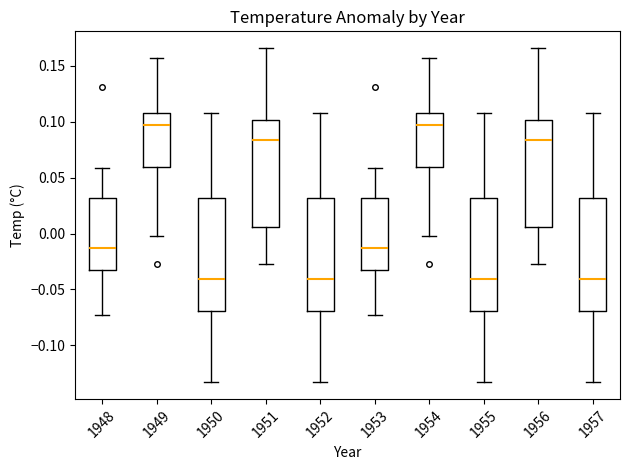

Reading left to right, read every box against the y-axis: the position of its median line, the range the box covers, and the ends of its whiskers. The values are not printed on the chart, so give them approximately, as read against the axis.

1948: median -0.010, box -0.035 to 0.030, whiskers -0.075 to 0.060
1949: median 0.100, box 0.060 to 0.110, whiskers 0.000 to 0.155
1950: median -0.040, box -0.070 to 0.030, whiskers -0.135 to 0.110
1951: median 0.085, box 0.005 to 0.100, whiskers -0.025 to 0.165
1952: median -0.040, box -0.070 to 0.030, whiskers -0.135 to 0.110
1953: median -0.010, box -0.035 to 0.030, whiskers -0.075 to 0.060
1954: median 0.100, box 0.060 to 0.110, whiskers 0.000 to 0.155
1955: median -0.040, box -0.070 to 0.030, whiskers -0.135 to 0.110
1956: median 0.085, box 0.005 to 0.100, whiskers -0.025 to 0.165
1957: median -0.040, box -0.070 to 0.030, whiskers -0.135 to 0.110